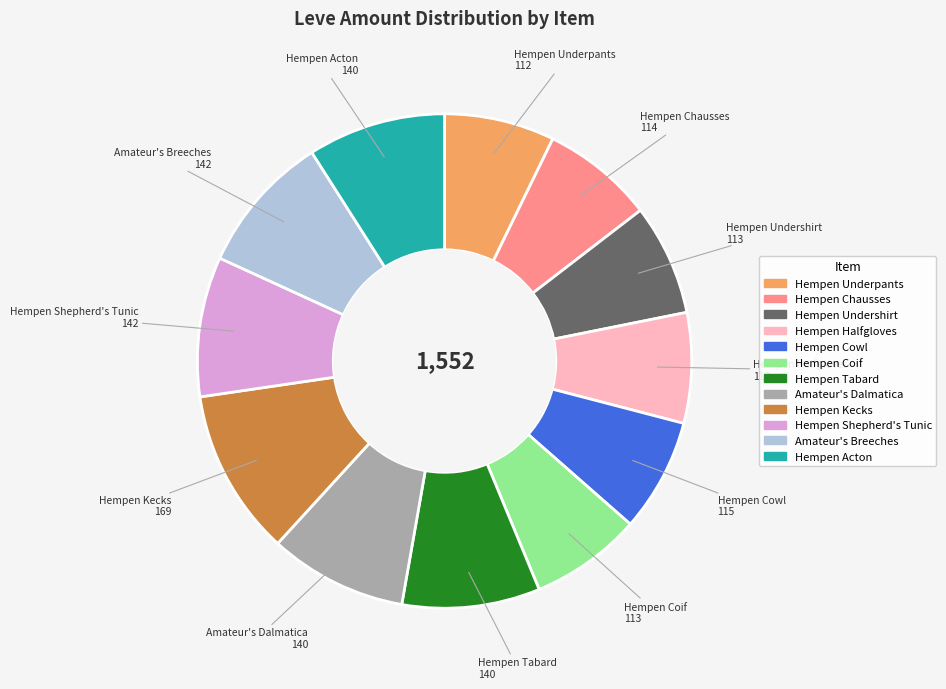

Is the sum of Hempen Tabard and Hempen Undershirt greater than half?

No